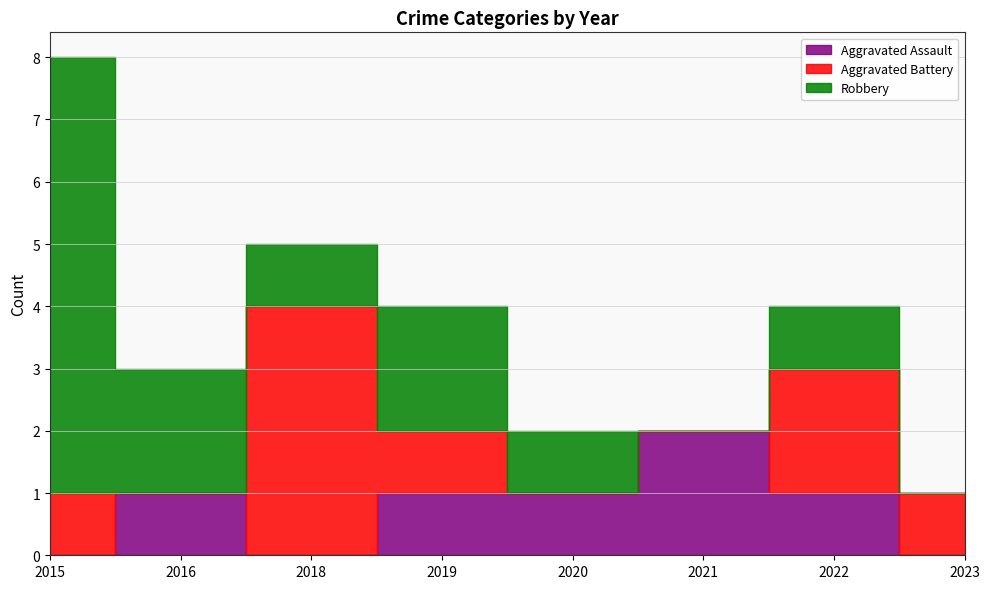

How many intersections are there between Robbery and Aggravated Battery?

2